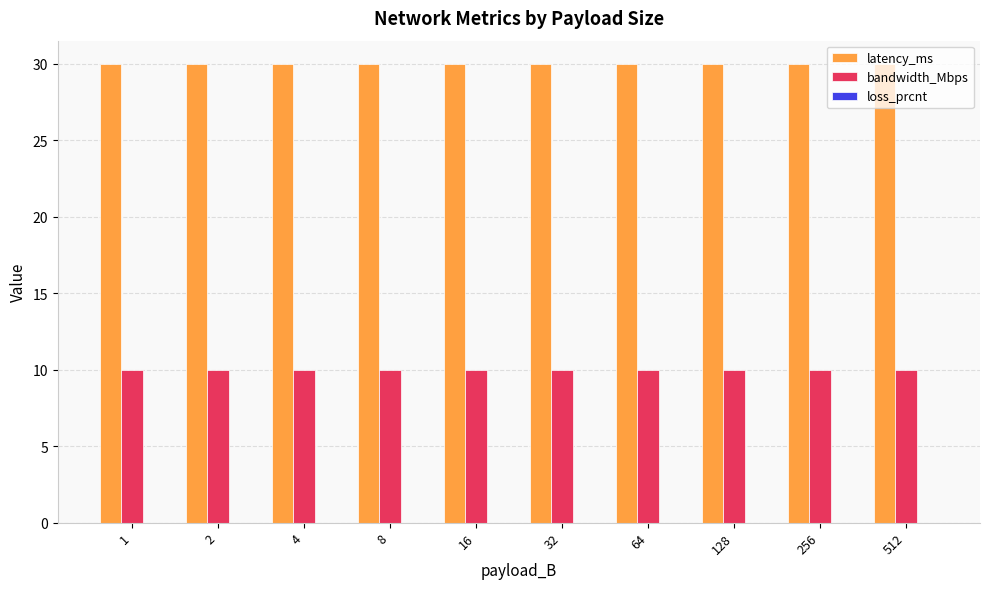

The value of latency_ms at 64 is 30. True or false?

True